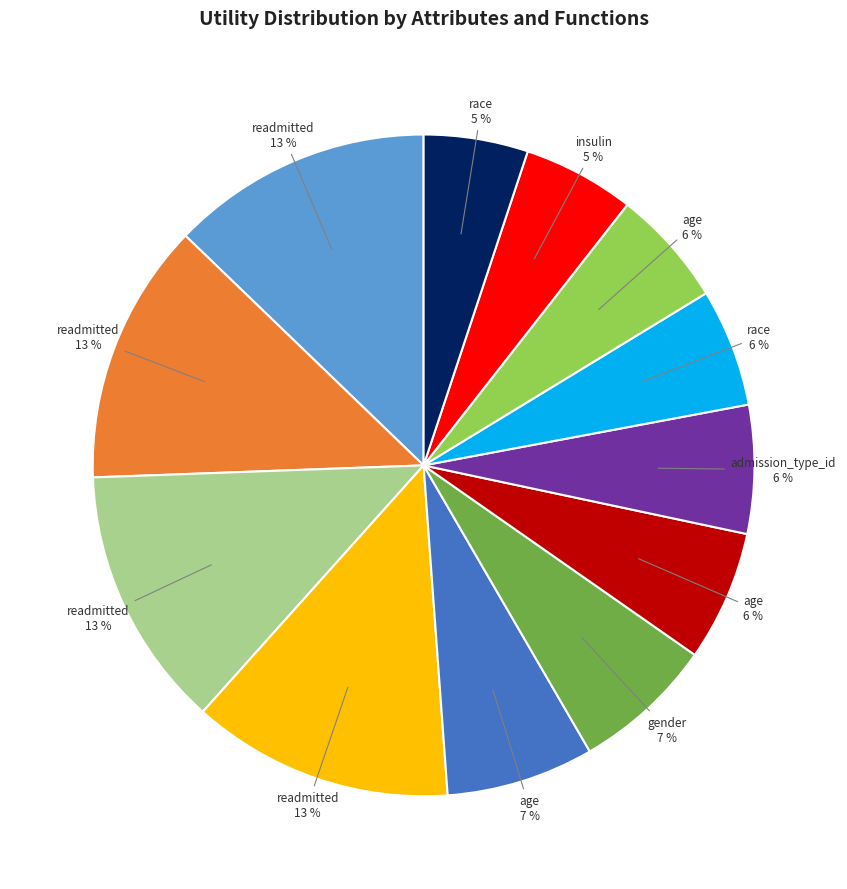

To the nearest percent, what is the difference between the largest and smallest slice percentages?

8%